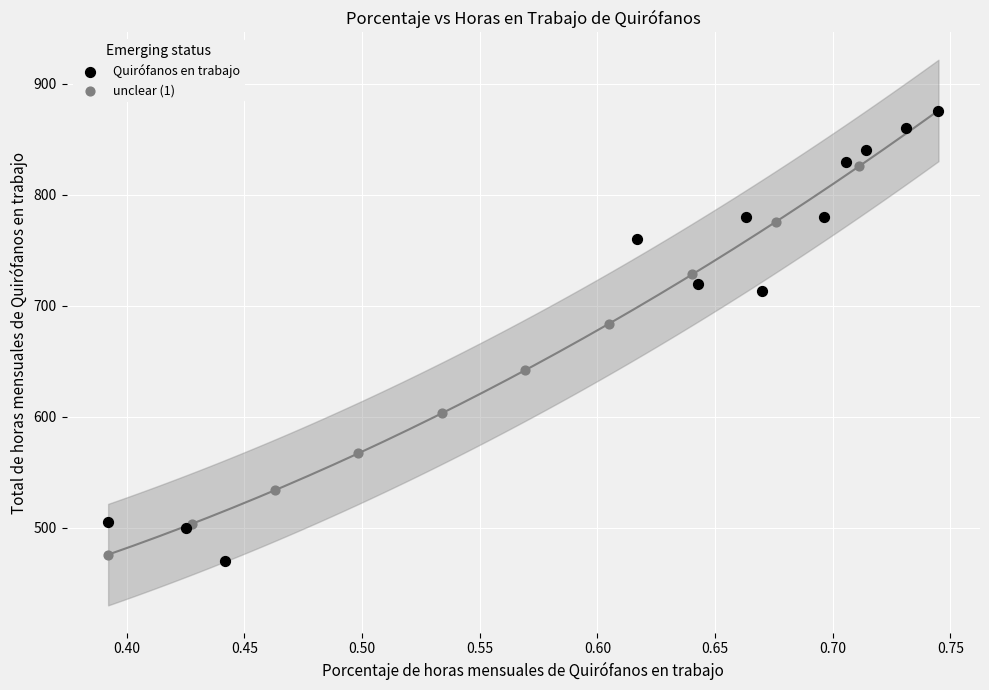

Which series has the widest spread of Y values?

Quirófanos en trabajo